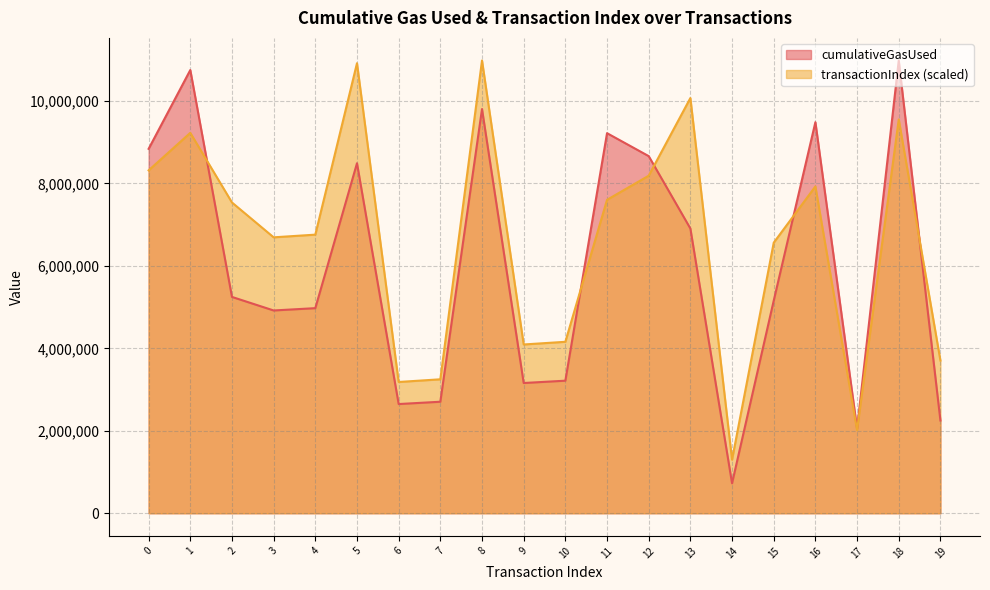

At how many categories does at least one series exceed 1152511?

20